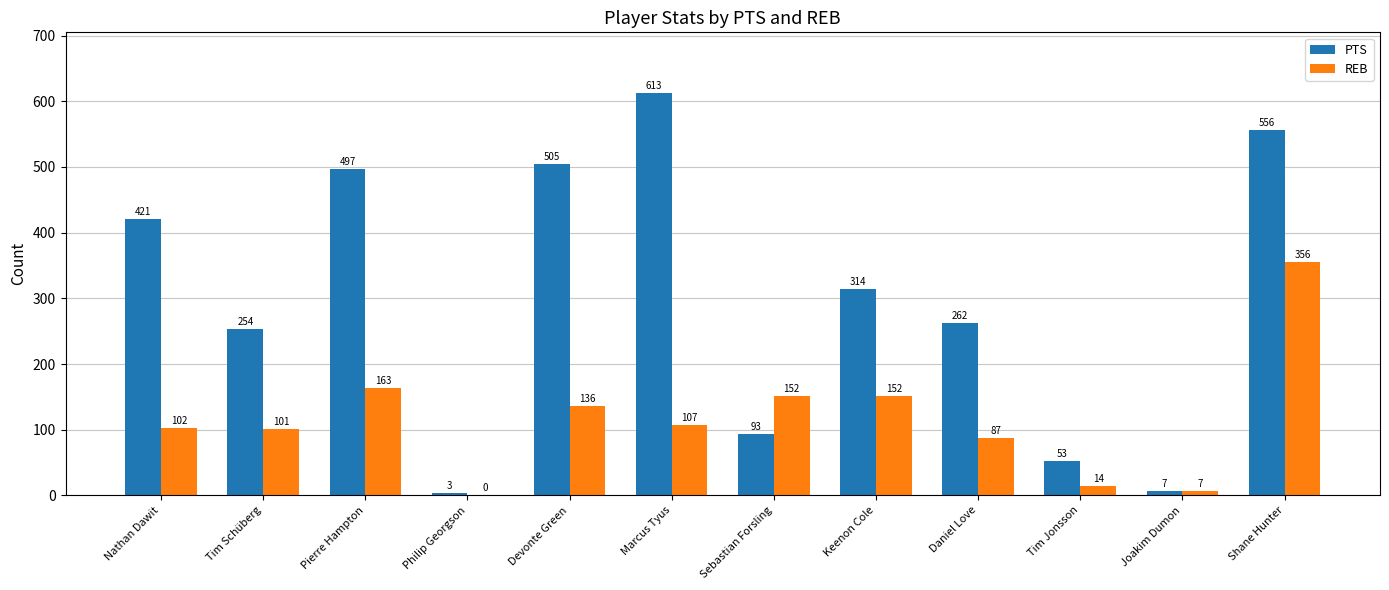

Is the value of PTS at Keenon Cole greater than the value of REB at Shane Hunter?

No